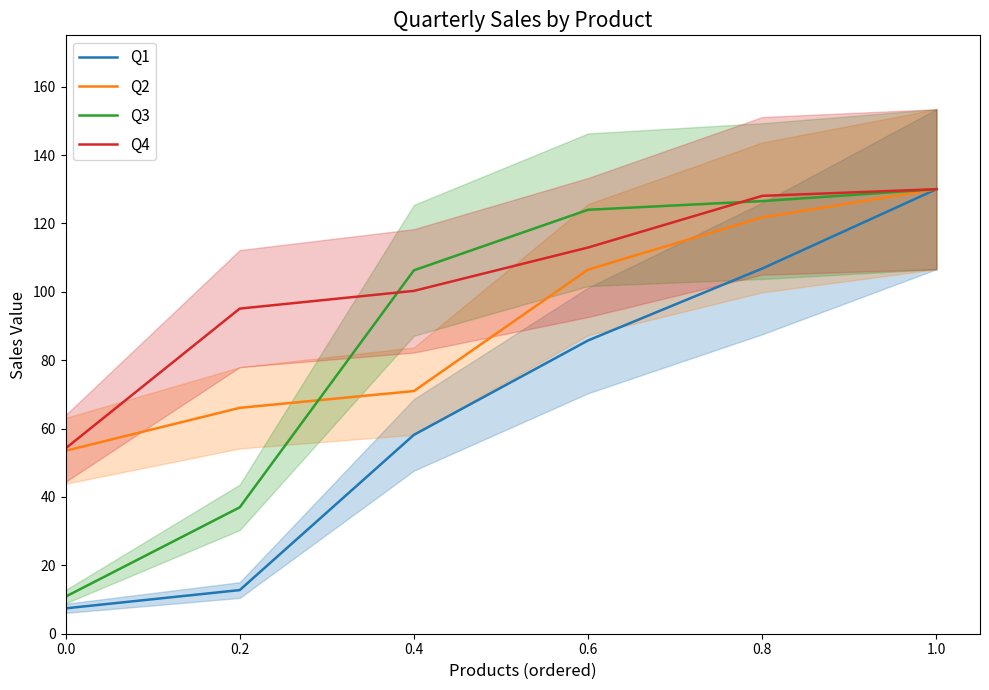

Is it true that Q4 equals 177.8 at 0.4?

False